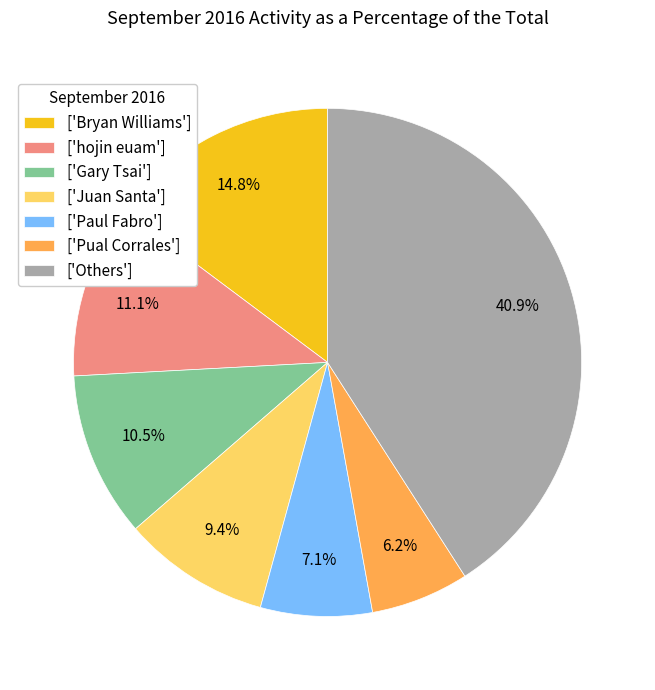

What is the ratio of the value at ['Others'] to the value at ['Juan Santa']?

4.4